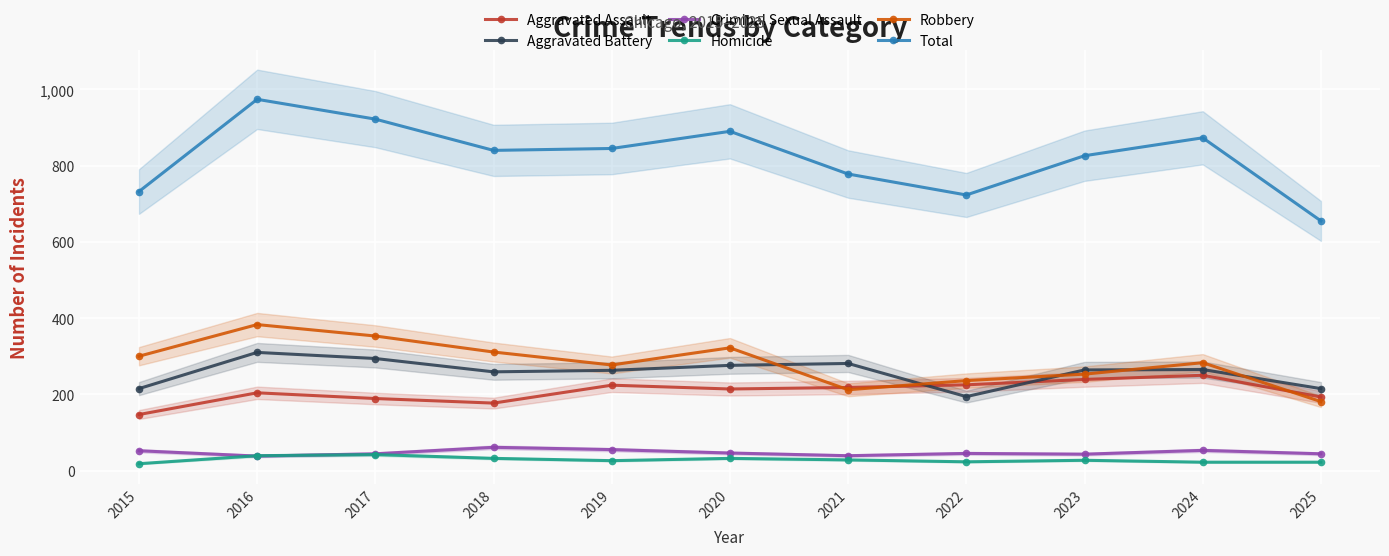

How many categories are shown in the chart?

11